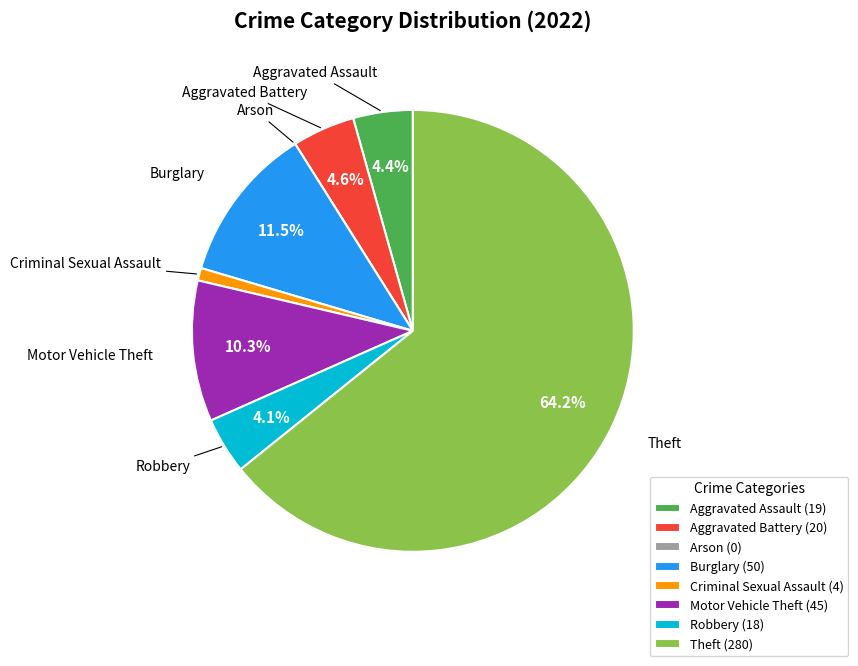

To the nearest percent, what is the difference between the largest and smallest slice percentages?

64%